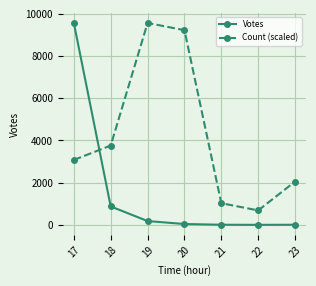

What is the maximum value shown in the chart?

9571.0